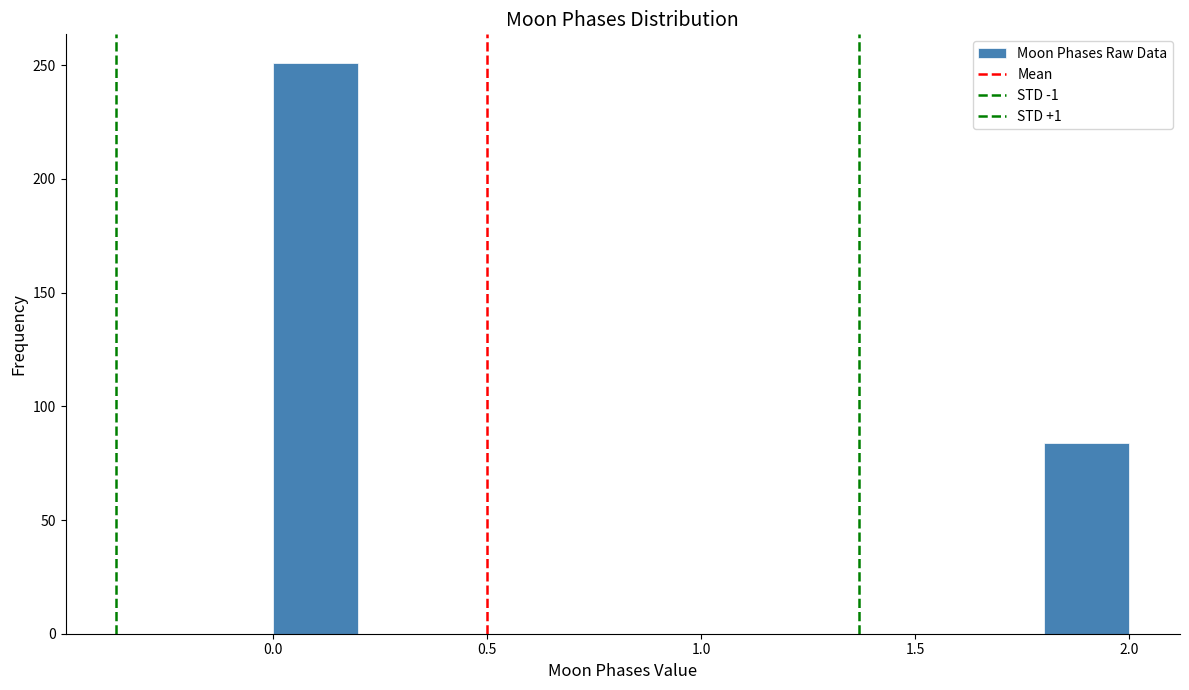

How tall is the bar that spans 1.8 to 2.0 on the x-axis? The values are not printed on the chart, so give them approximately, as read against the axis.

85